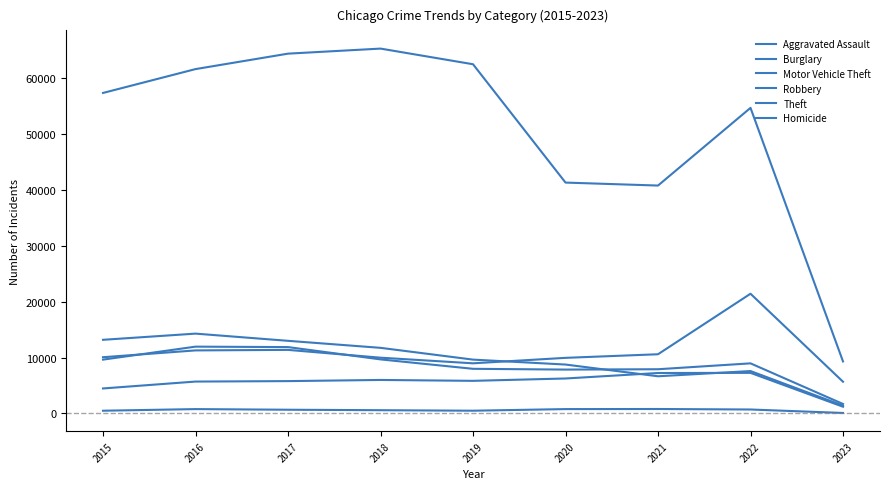

How many lines are shown in the chart?

6